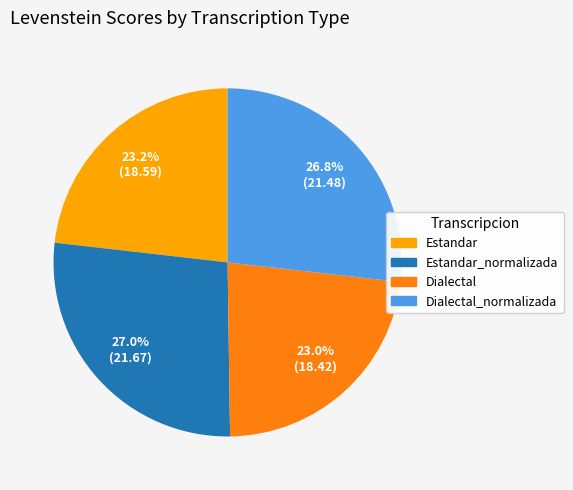

Is there any slice that represents more than half of the pie?

No